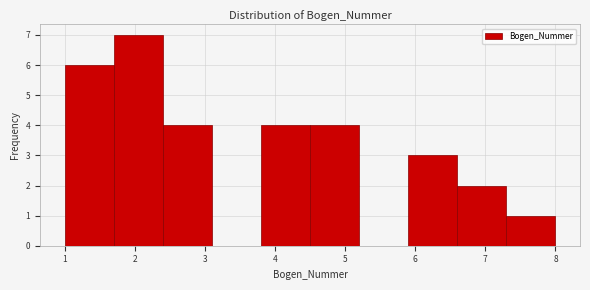

Reading left to right, transcribe this chart: for each bar, give the range it covers on the x-axis and its height. The values are not printed on the chart, so give them approximately, as read against the axis.

1.0 to 1.7: 6
1.7 to 2.4: 7
2.4 to 3.1: 4
3.1 to 3.8: 0
3.8 to 4.5: 4
4.5 to 5.2: 4
5.2 to 5.9: 0
5.9 to 6.6: 3
6.6 to 7.3: 2
7.3 to 8.0: 1